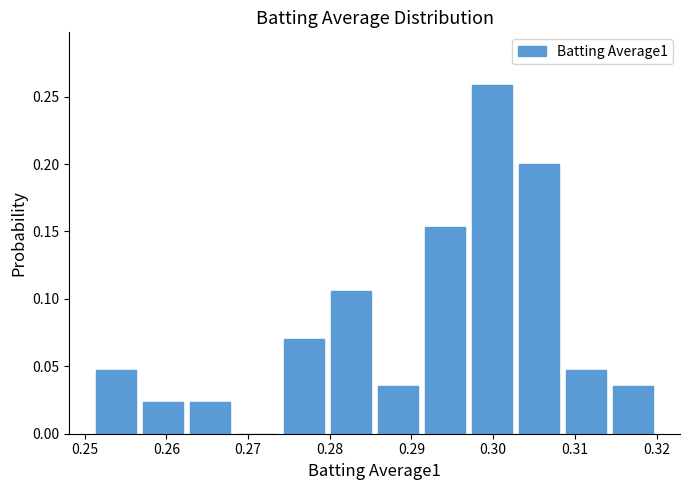

Reading left to right, transcribe this chart: for each bar, give the range it covers on the x-axis and its height. Neither the bar edges nor the heights are printed on the chart, so give them approximately, as read against the axes.

0.251 to 0.257: 0.045
0.257 to 0.263: 0.025
0.263 to 0.268: 0.025
0.268 to 0.274: 0
0.274 to 0.280: 0.070
0.280 to 0.286: 0.105
0.286 to 0.291: 0.035
0.291 to 0.297: 0.155
0.297 to 0.303: 0.260
0.303 to 0.309: 0.200
0.309 to 0.314: 0.045
0.314 to 0.320: 0.035